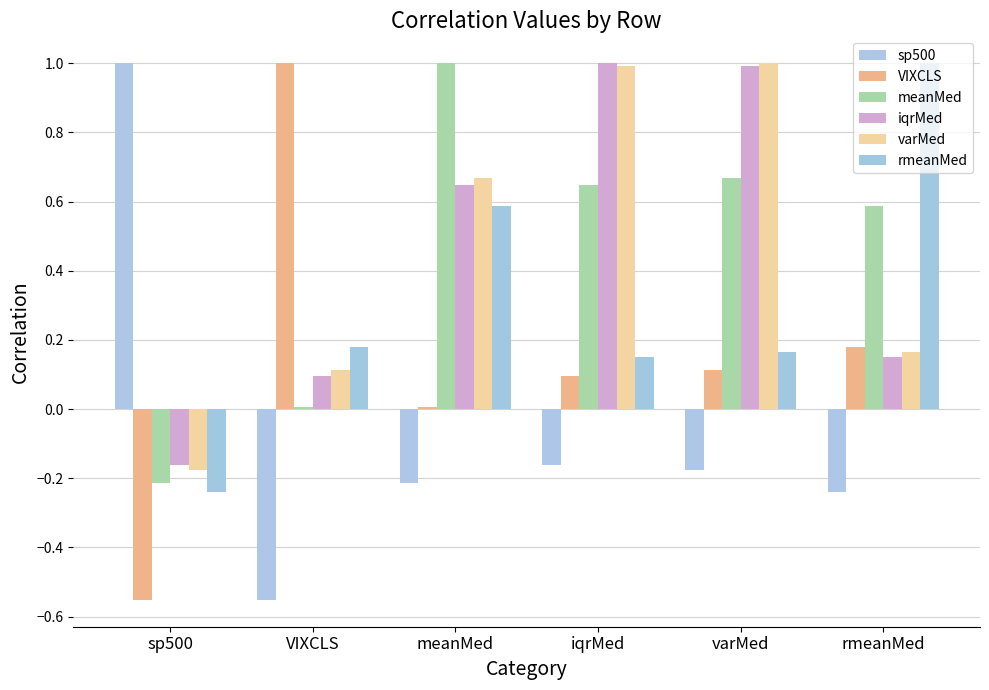

What is the value of the iqrMed bar at the 5th from the left?

1.0